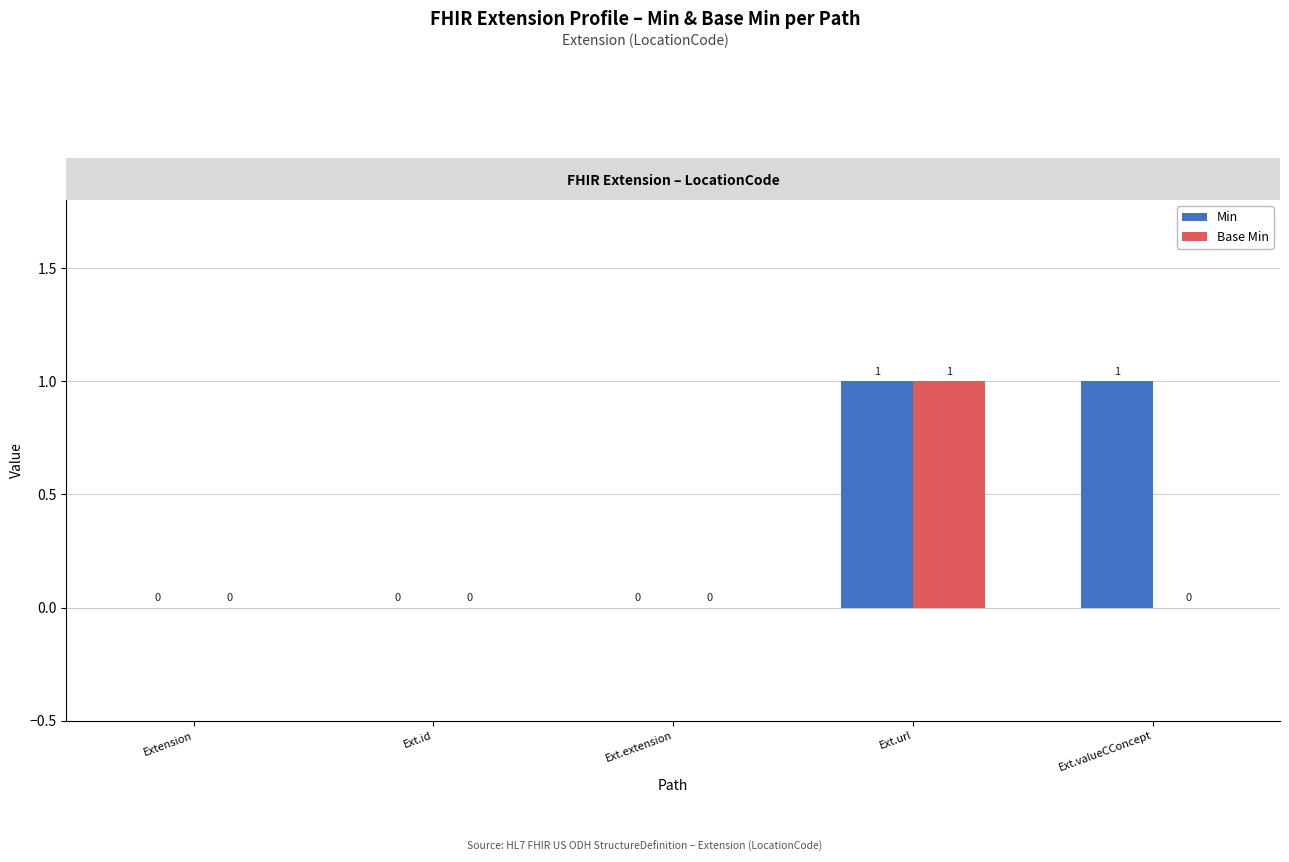

How many positive values does the Min series have?

2